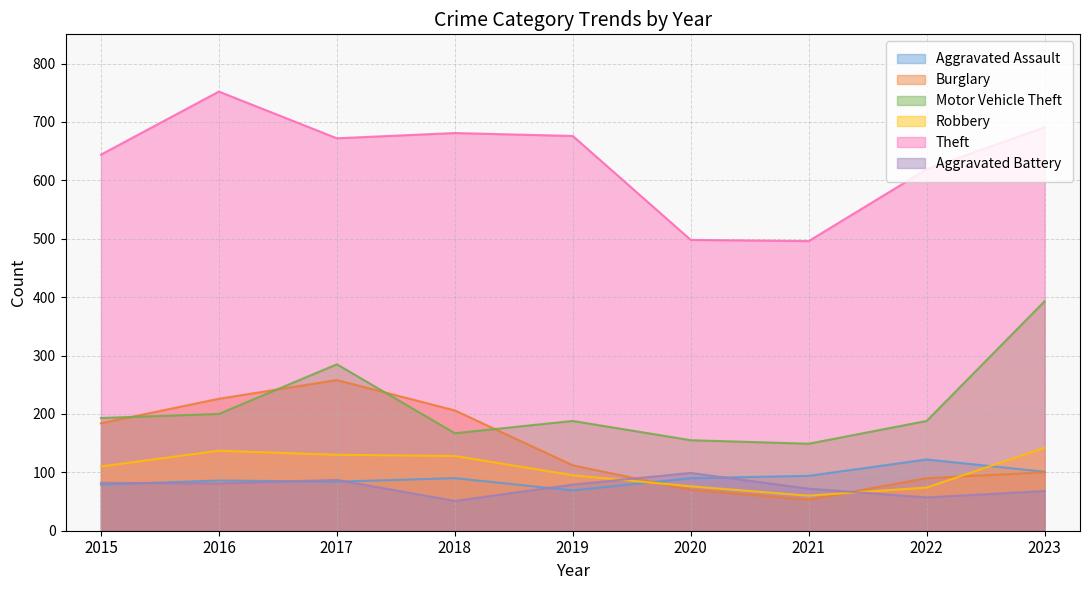

True or false: Theft and Aggravated Battery intersect in this chart.

False